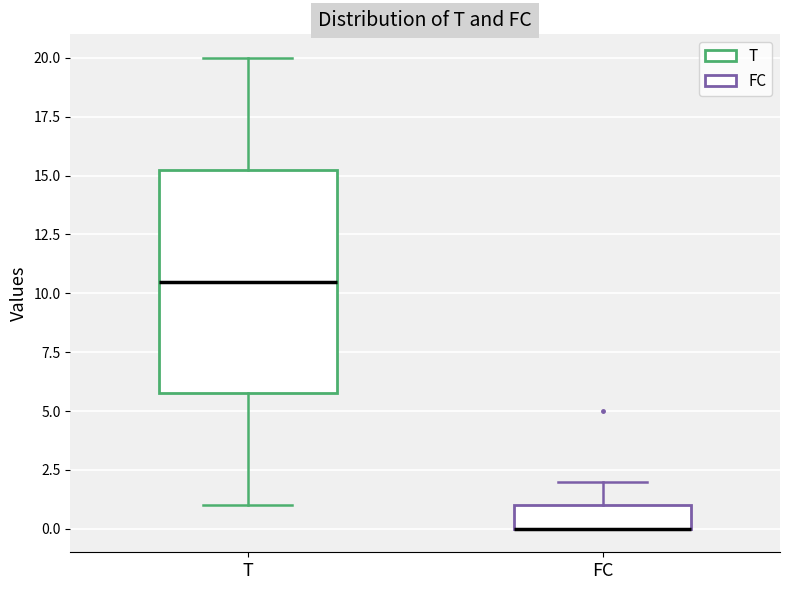

Reading left to right, read every box against the y-axis: the position of its median line, the range the box covers, and the ends of its whiskers. The values are not printed on the chart, so give them approximately, as read against the axis.

T: median 10.5, box 6.0 to 15.5, whiskers 1.0 to 20.0
FC: median 0.0 (drawn on the box's lower edge), box 0.0 to 1.0, whiskers 0.0 to 2.0